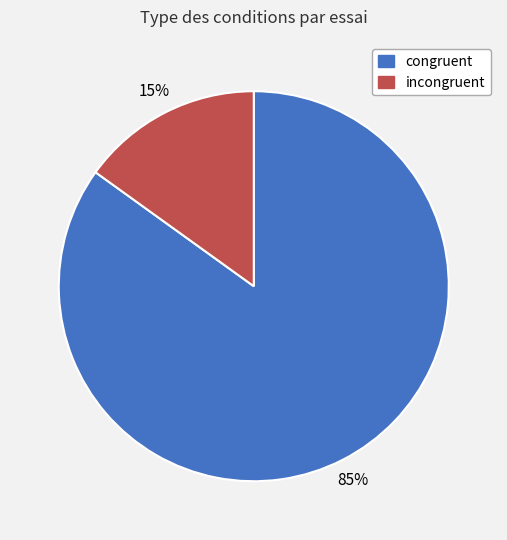

The incongruent slice represents 22% of the pie. True or false?

False